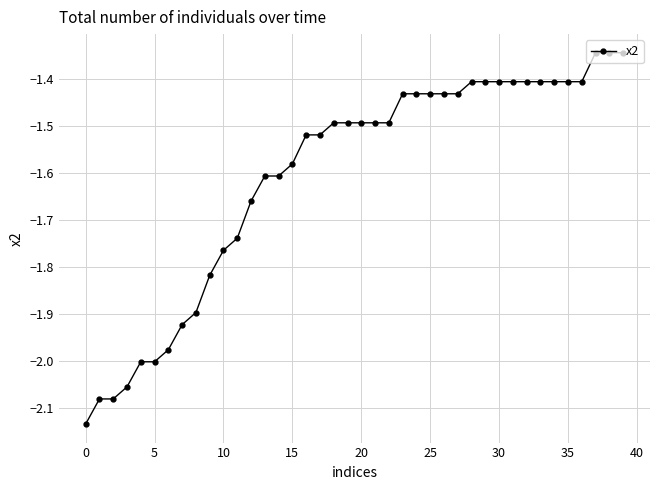

Is this an area chart (filled region under the line)?

No